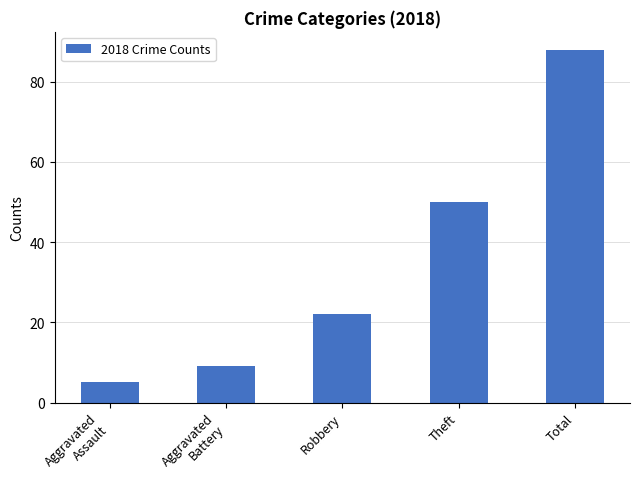

Reading left to right, transcribe all the data shown in this chart.

Aggravated
Assault=5	Aggravated
Battery=9	Robbery=22	Theft=50	Total=88